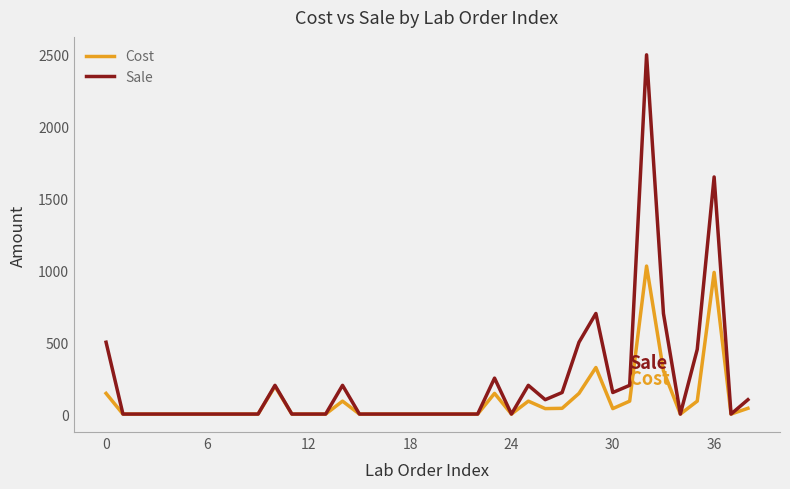

What is the maximum value shown in the chart?

2500